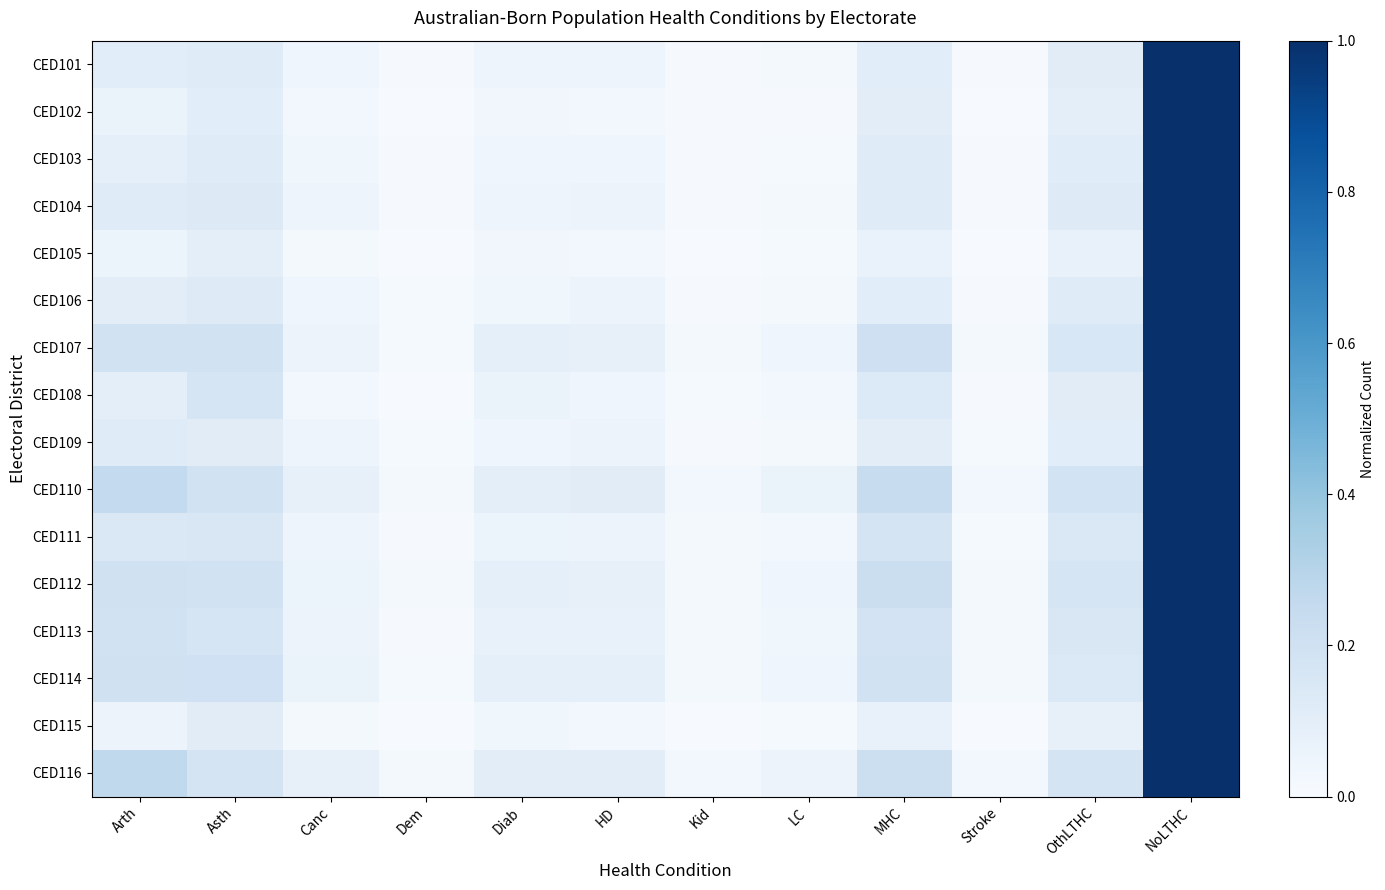

Reading left to right, list all the values displayed in this chart.

CED101: Arth=0.1	Asth=0.1	Canc=0.0	Dem=0.0	Diab=0.0	HD=0.0	Kid=0.0	LC=0.0	MHC=0.1	Stroke=0.0	OthLTHC=0.1	NoLTHC=1.0
CED102: Arth=0.1	Asth=0.1	Canc=0.0	Dem=0.0	Diab=0.0	HD=0.0	Kid=0.0	LC=0.0	MHC=0.1	Stroke=0.0	OthLTHC=0.1	NoLTHC=1.0
CED103: Arth=0.1	Asth=0.1	Canc=0.0	Dem=0.0	Diab=0.0	HD=0.0	Kid=0.0	LC=0.0	MHC=0.1	Stroke=0.0	OthLTHC=0.1	NoLTHC=1.0
CED104: Arth=0.1	Asth=0.1	Canc=0.0	Dem=0.0	Diab=0.0	HD=0.1	Kid=0.0	LC=0.0	MHC=0.1	Stroke=0.0	OthLTHC=0.1	NoLTHC=1.0
CED105: Arth=0.1	Asth=0.1	Canc=0.0	Dem=0.0	Diab=0.0	HD=0.0	Kid=0.0	LC=0.0	MHC=0.1	Stroke=0.0	OthLTHC=0.1	NoLTHC=1.0
CED106: Arth=0.1	Asth=0.1	Canc=0.0	Dem=0.0	Diab=0.0	HD=0.1	Kid=0.0	LC=0.0	MHC=0.1	Stroke=0.0	OthLTHC=0.1	NoLTHC=1.0
CED107: Arth=0.2	Asth=0.2	Canc=0.1	Dem=0.0	Diab=0.1	HD=0.1	Kid=0.0	LC=0.0	MHC=0.2	Stroke=0.0	OthLTHC=0.2	NoLTHC=1.0
CED108: Arth=0.1	Asth=0.2	Canc=0.0	Dem=0.0	Diab=0.1	HD=0.0	Kid=0.0	LC=0.0	MHC=0.1	Stroke=0.0	OthLTHC=0.1	NoLTHC=1.0
CED109: Arth=0.1	Asth=0.1	Canc=0.0	Dem=0.0	Diab=0.0	HD=0.1	Kid=0.0	LC=0.0	MHC=0.1	Stroke=0.0	OthLTHC=0.1	NoLTHC=1.0
CED110: Arth=0.3	Asth=0.2	Canc=0.1	Dem=0.0	Diab=0.1	HD=0.1	Kid=0.0	LC=0.1	MHC=0.2	Stroke=0.0	OthLTHC=0.2	NoLTHC=1.0
CED111: Arth=0.1	Asth=0.2	Canc=0.0	Dem=0.0	Diab=0.1	HD=0.1	Kid=0.0	LC=0.0	MHC=0.2	Stroke=0.0	OthLTHC=0.1	NoLTHC=1.0
CED112: Arth=0.2	Asth=0.2	Canc=0.1	Dem=0.0	Diab=0.1	HD=0.1	Kid=0.0	LC=0.0	MHC=0.2	Stroke=0.0	OthLTHC=0.2	NoLTHC=1.0
CED113: Arth=0.2	Asth=0.2	Canc=0.1	Dem=0.0	Diab=0.1	HD=0.1	Kid=0.0	LC=0.0	MHC=0.2	Stroke=0.0	OthLTHC=0.2	NoLTHC=1.0
CED114: Arth=0.2	Asth=0.2	Canc=0.1	Dem=0.0	Diab=0.1	HD=0.1	Kid=0.0	LC=0.0	MHC=0.2	Stroke=0.0	OthLTHC=0.1	NoLTHC=1.0
CED115: Arth=0.1	Asth=0.1	Canc=0.0	Dem=0.0	Diab=0.0	HD=0.0	Kid=0.0	LC=0.0	MHC=0.1	Stroke=0.0	OthLTHC=0.1	NoLTHC=1.0
CED116: Arth=0.3	Asth=0.2	Canc=0.1	Dem=0.0	Diab=0.1	HD=0.1	Kid=0.0	LC=0.1	MHC=0.2	Stroke=0.0	OthLTHC=0.2	NoLTHC=1.0